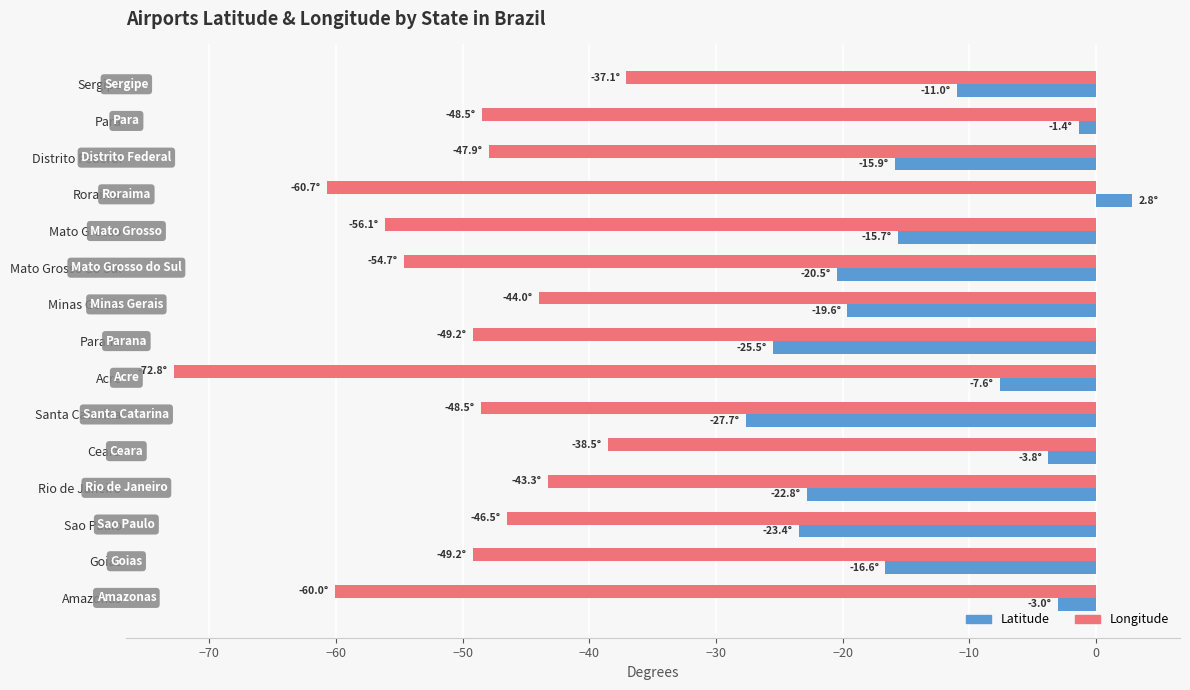

What is the difference between the maximum and minimum values in the Latitude series?

30.5